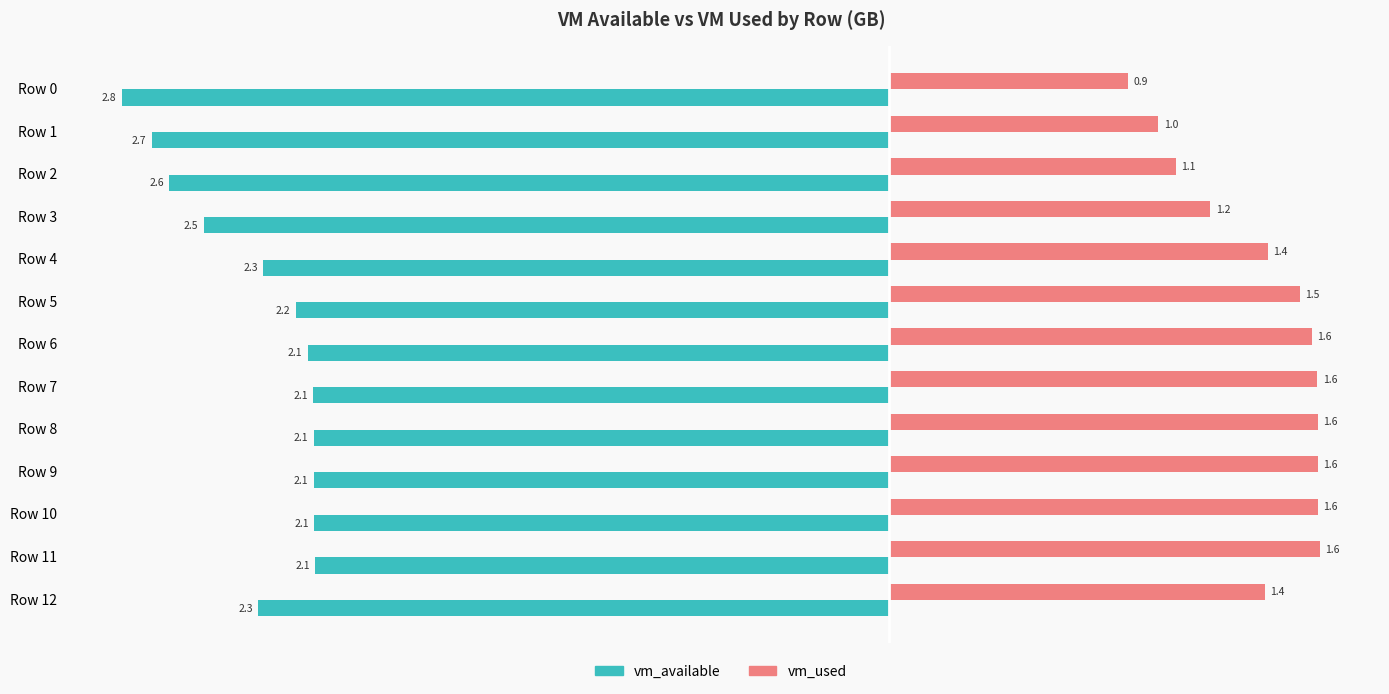

What is the lowest value of the vm_used series?

0.9